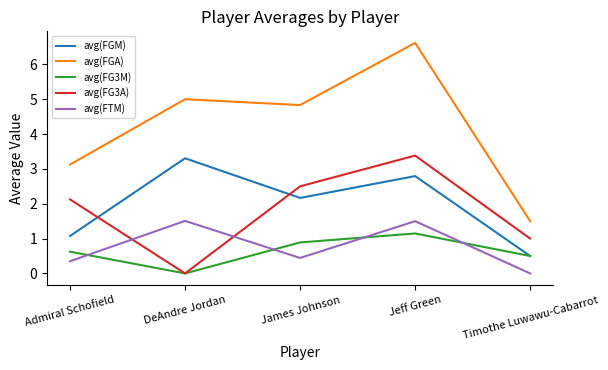

What is the spread (max minus min) of values at Jeff Green?

5.5